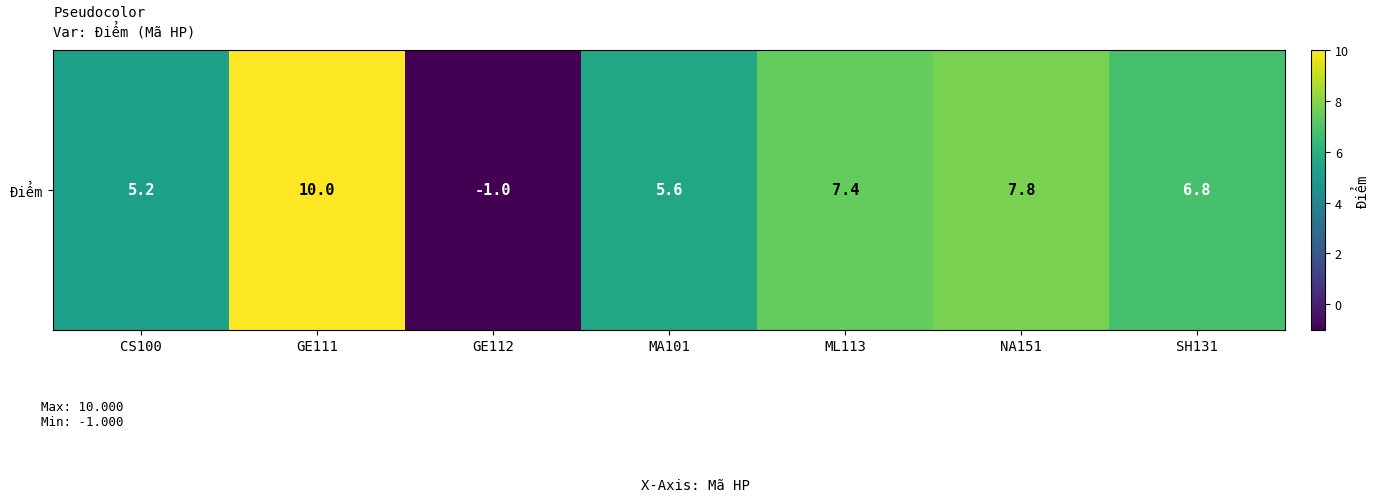

Between GE111 and GE112, which is larger?

GE111